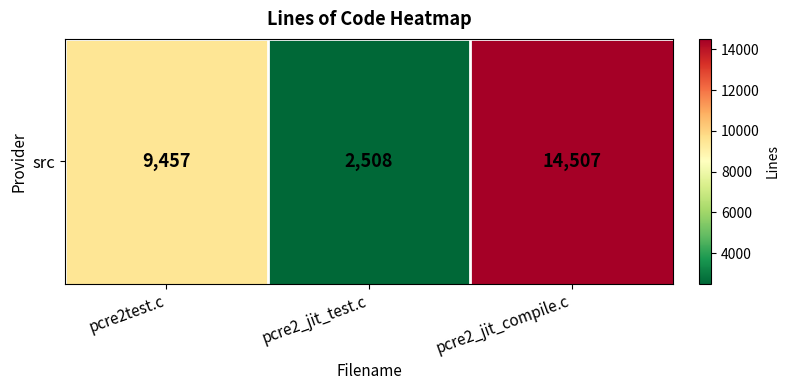

Is it true that the value at pcre2test.c is 5057?

False